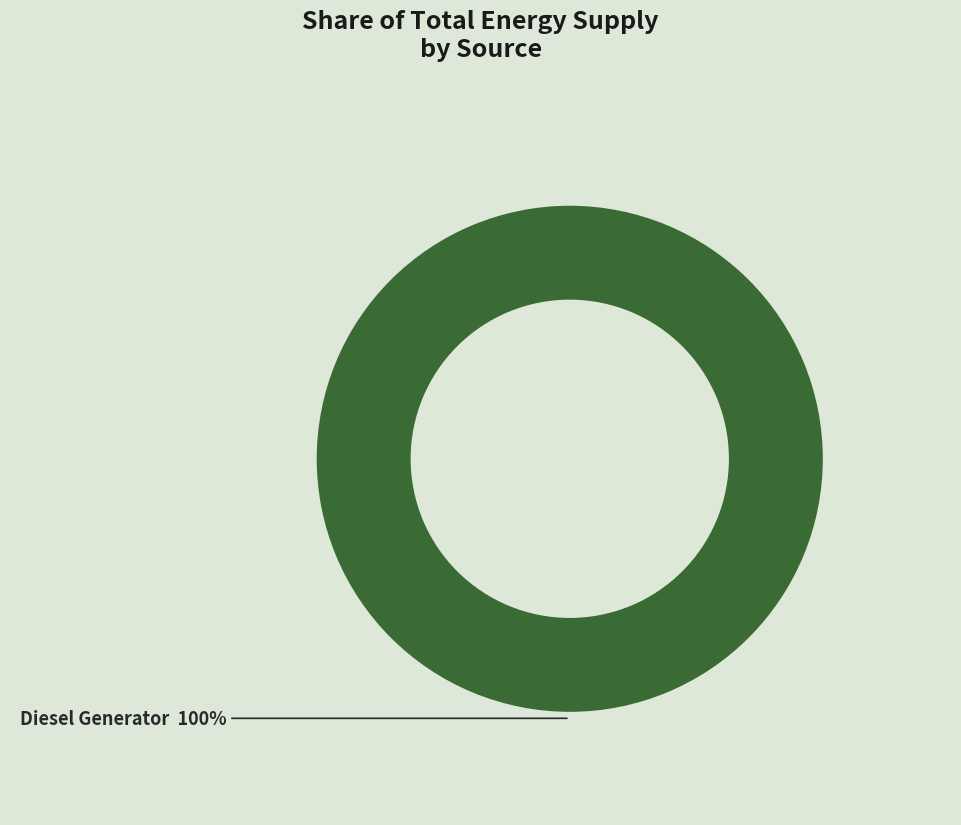

Is there a majority slice in this chart?

Yes